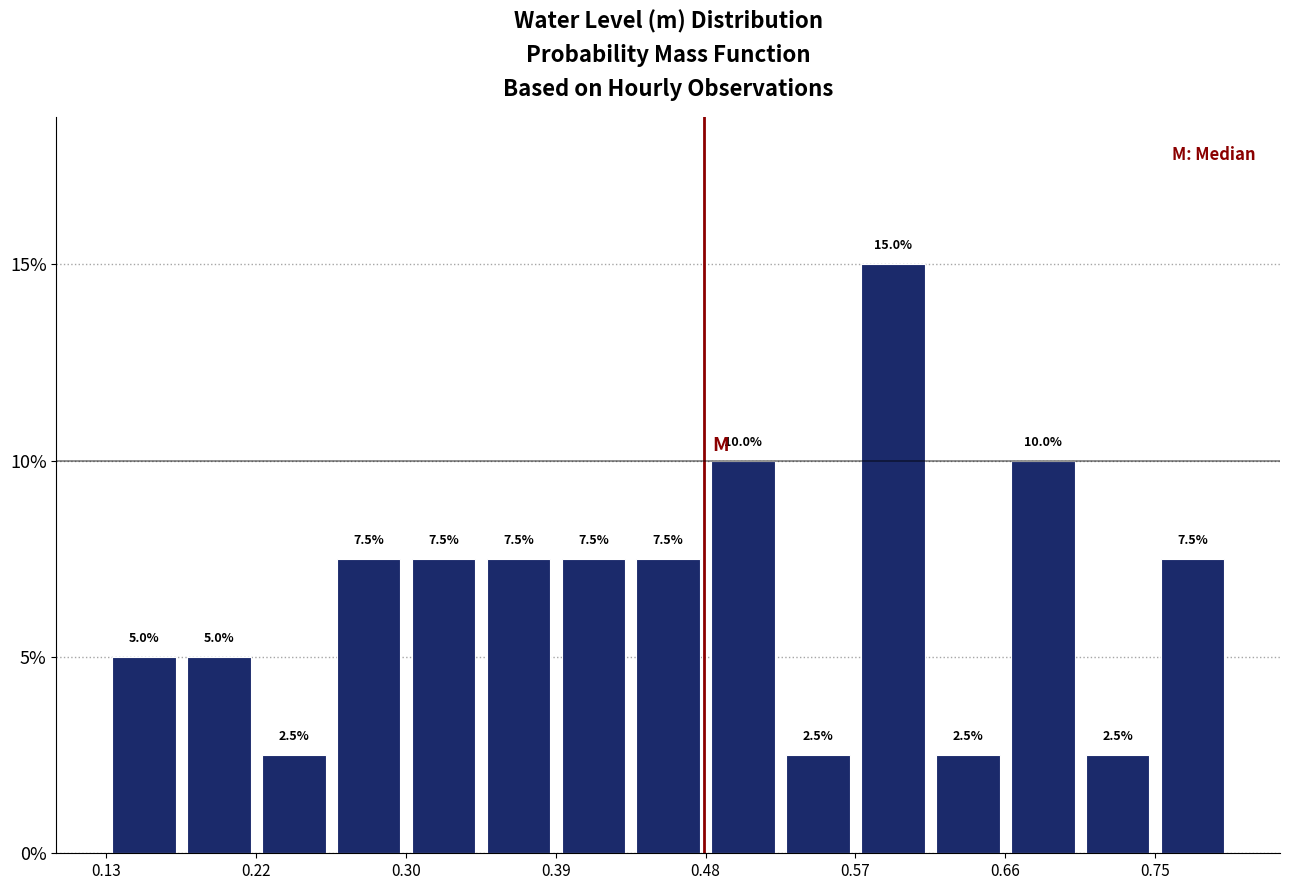

Reading left to right, transcribe this chart: for each bar, give the range it covers on the x-axis and its height. The bar edges are not printed on the chart, so give them approximately, as read against the axis.

0.13 to 0.17: 5.0
0.17 to 0.22: 5.0
0.22 to 0.26: 2.5
0.26 to 0.30: 7.5
0.30 to 0.35: 7.5
0.35 to 0.39: 7.5
0.39 to 0.44: 7.5
0.44 to 0.48: 7.5
0.48 to 0.52: 10.0
0.52 to 0.57: 2.5
0.57 to 0.61: 15.0
0.61 to 0.66: 2.5
0.66 to 0.70: 10.0
0.70 to 0.75: 2.5
0.75 to 0.79: 7.5